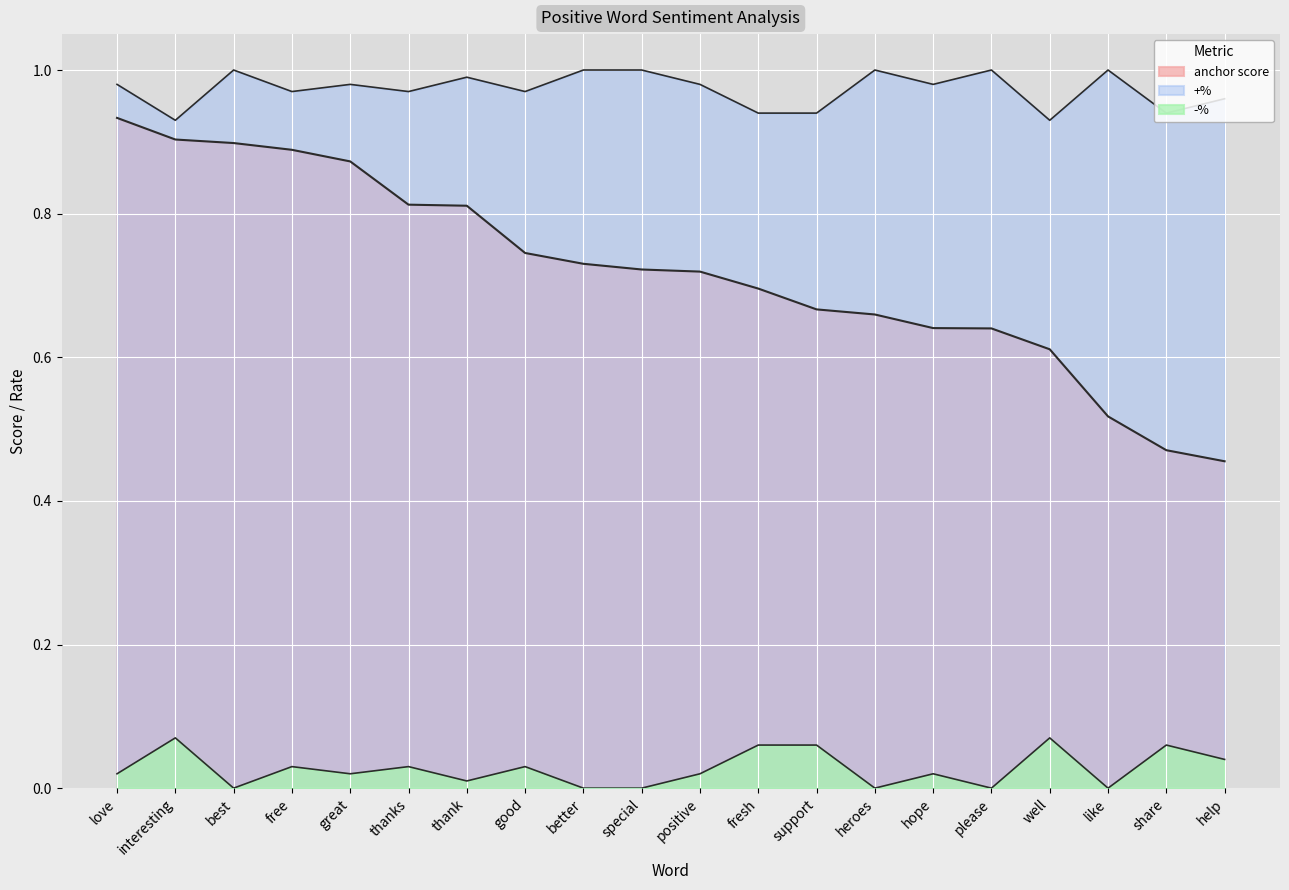

What is the label of the 11th point from the left?

positive